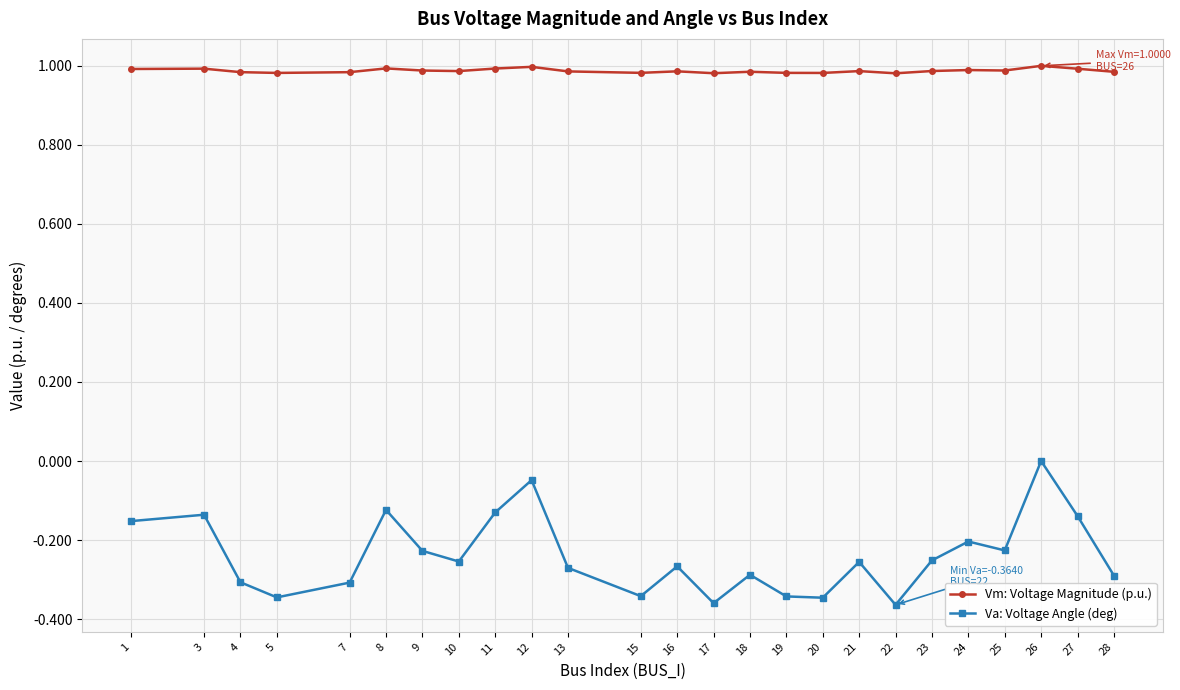

Which category has the highest value in the Va: Voltage Angle (deg) series?

26